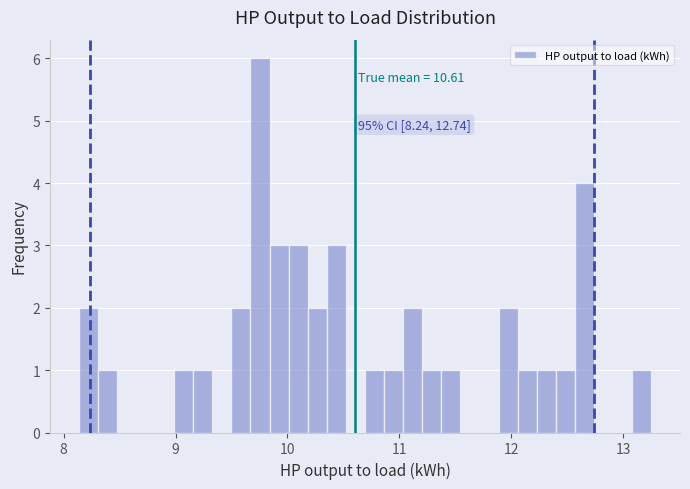

Read against the x-axis, roughly where is the centre of the tallest bar?

9.8